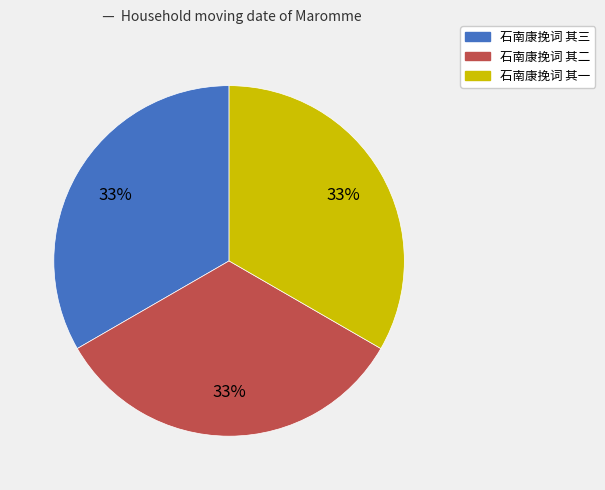

To the nearest percent, what portion does 石南康挽词 其三 represent?

33%